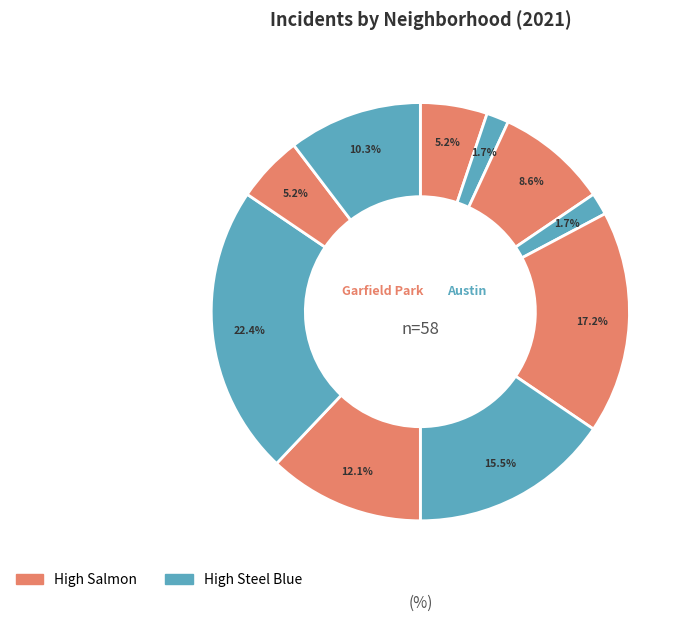

Does any single category account for the majority?

No